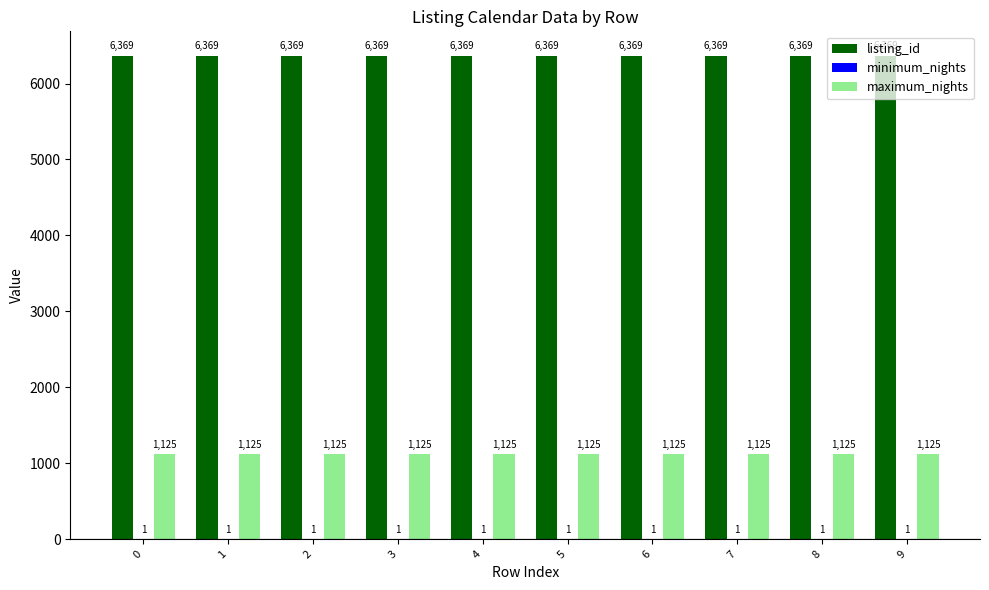

Are the bars grouped side by side (vs. stacked)?

Yes